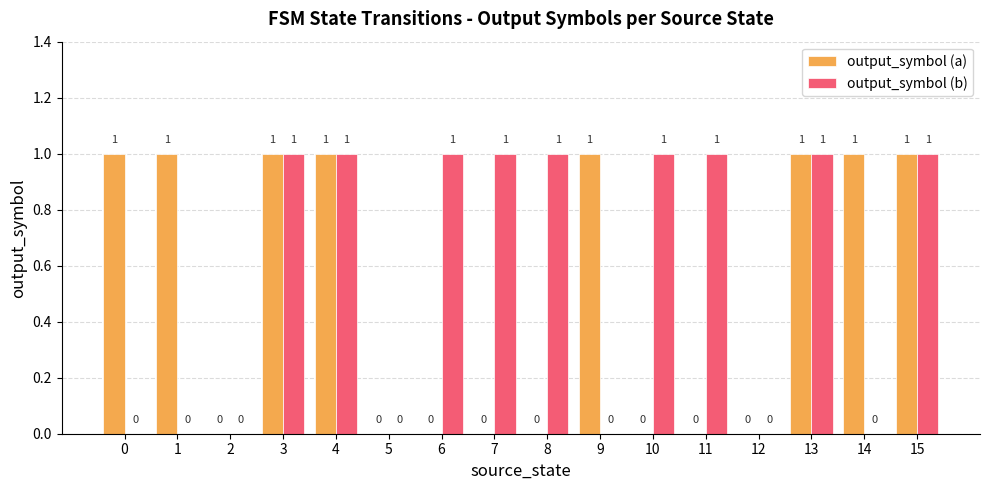

How many output_symbol (a) values are between 0 and 1?

16